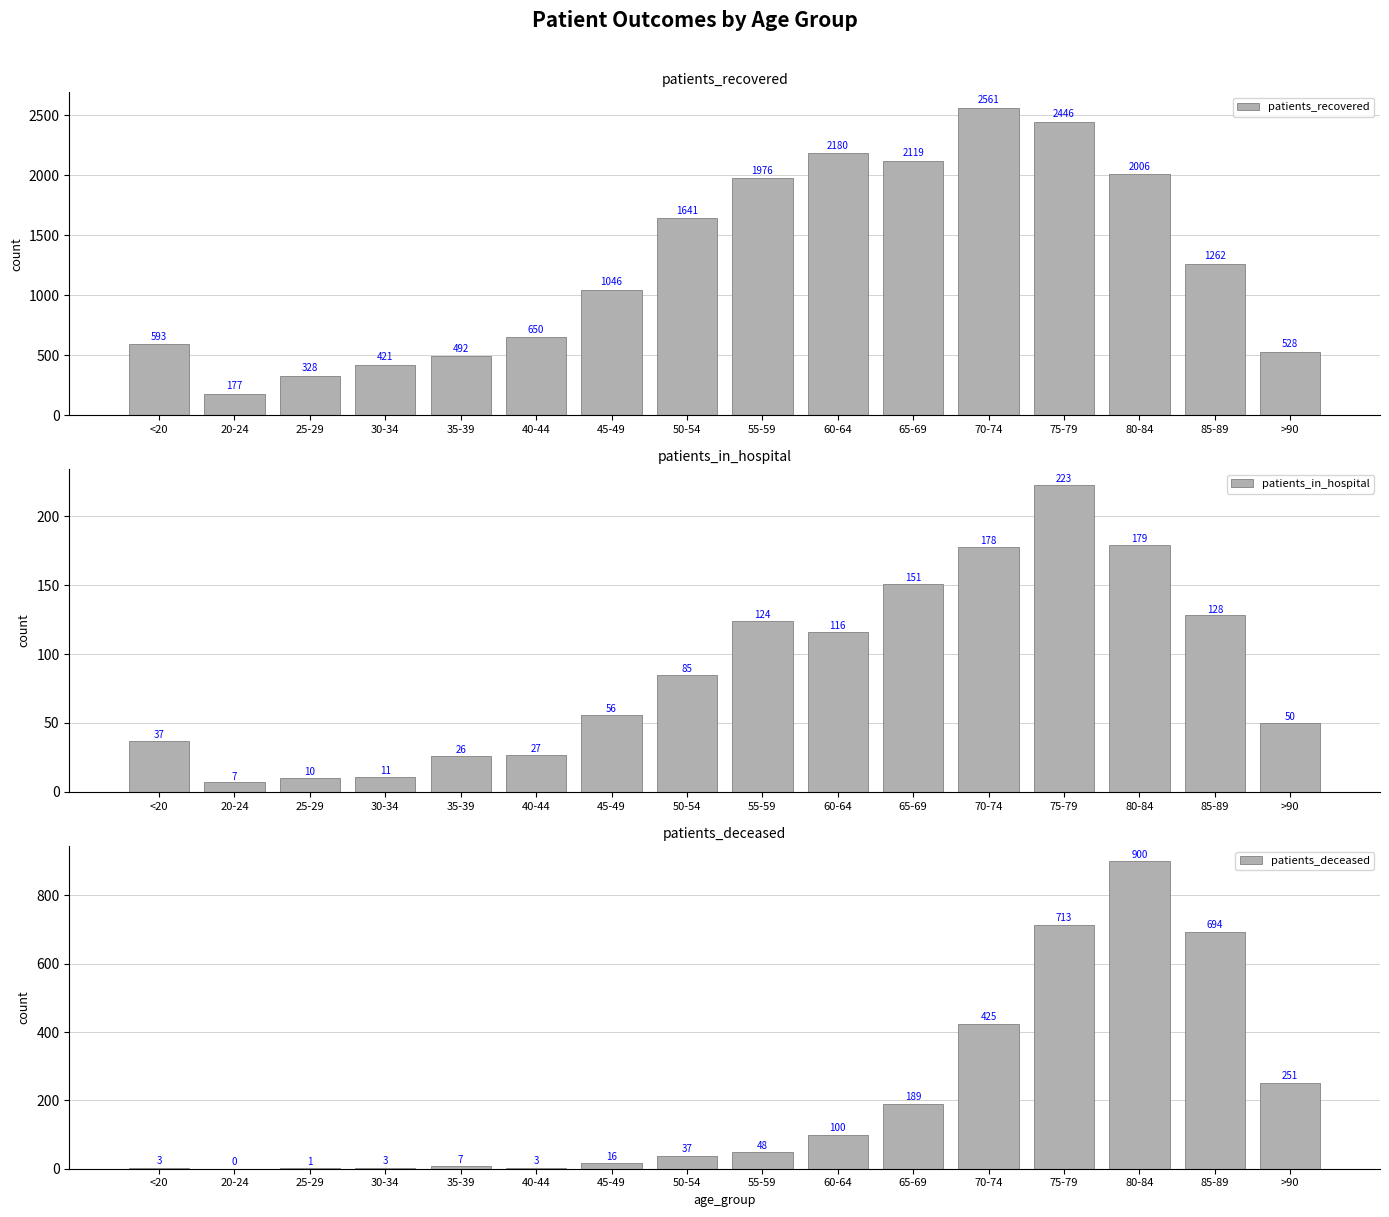

The value of patients_recovered at 40-44 is 446. True or false?

False